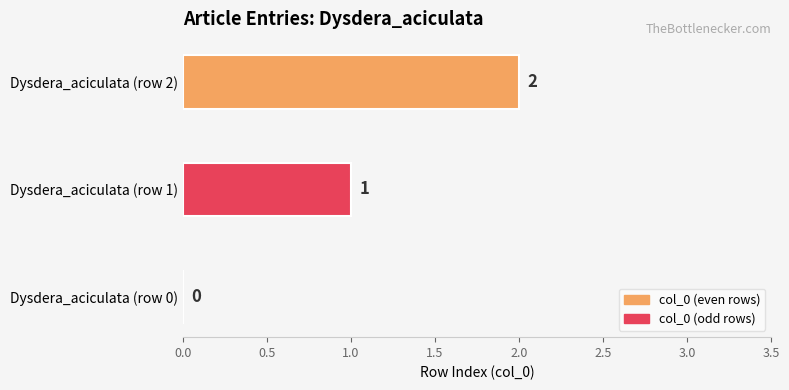

What is the sum of all values?

3